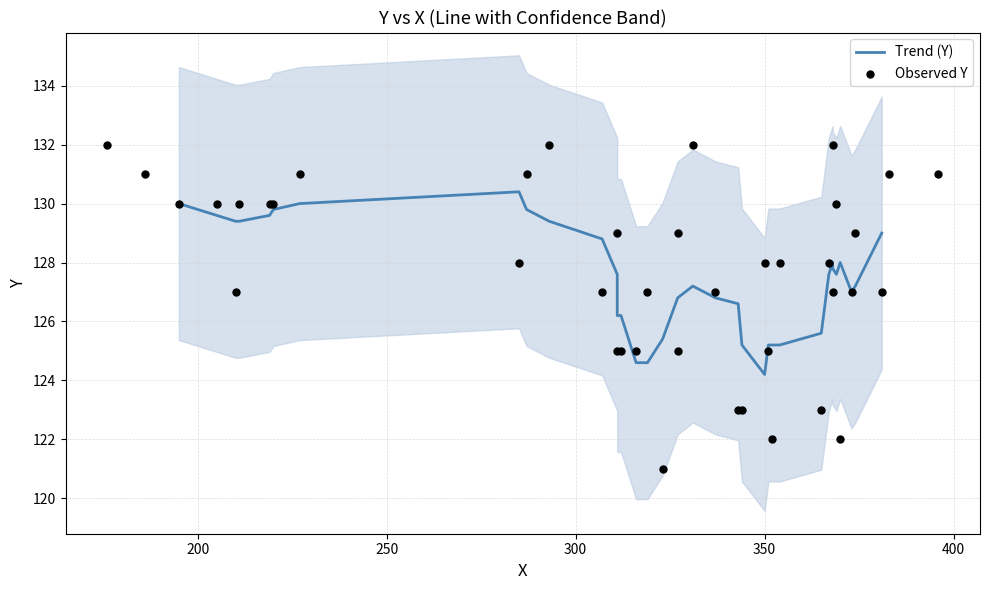

Which has a higher value, 15 or 7?

15